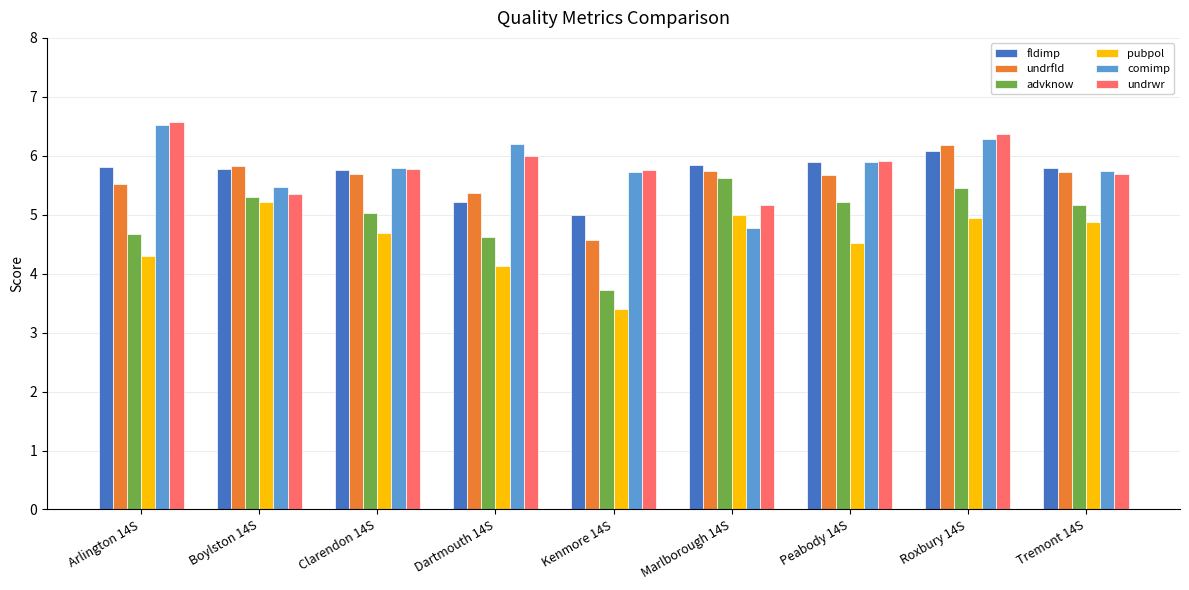

At which label is advknow closest to 4?

Kenmore 14S